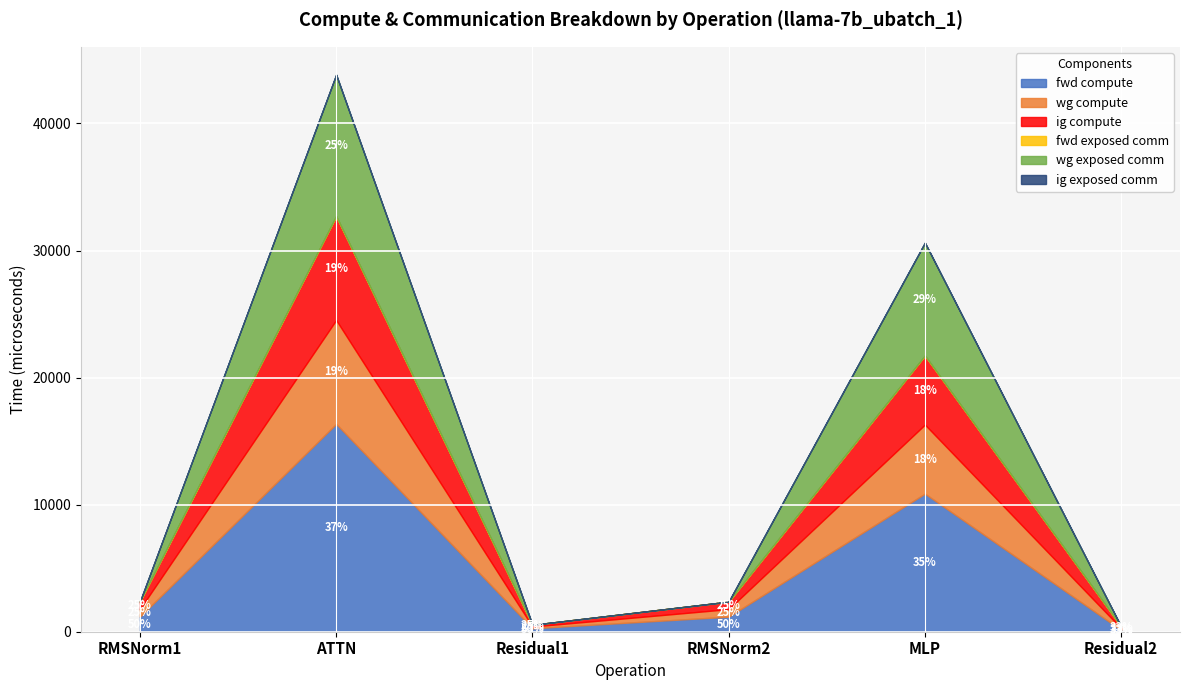

At which category is the sum across all series the highest?

ATTN